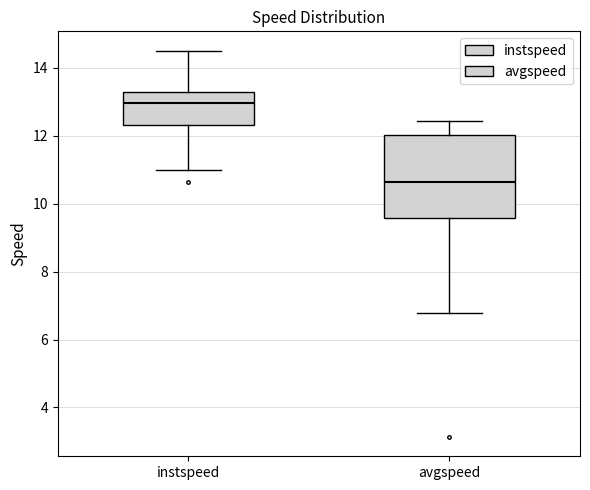

Reading left to right, transcribe this box plot: for each box, give where its median line is, the range the box spans, and where its two whiskers end, as read against the y-axis. The values are not printed on the chart, so give them approximately, as read against the axis.

instspeed: median 13.0, box 12.4 to 13.2, whiskers 11.0 to 14.6
avgspeed: median 10.6, box 9.6 to 12.0, whiskers 6.8 to 12.4